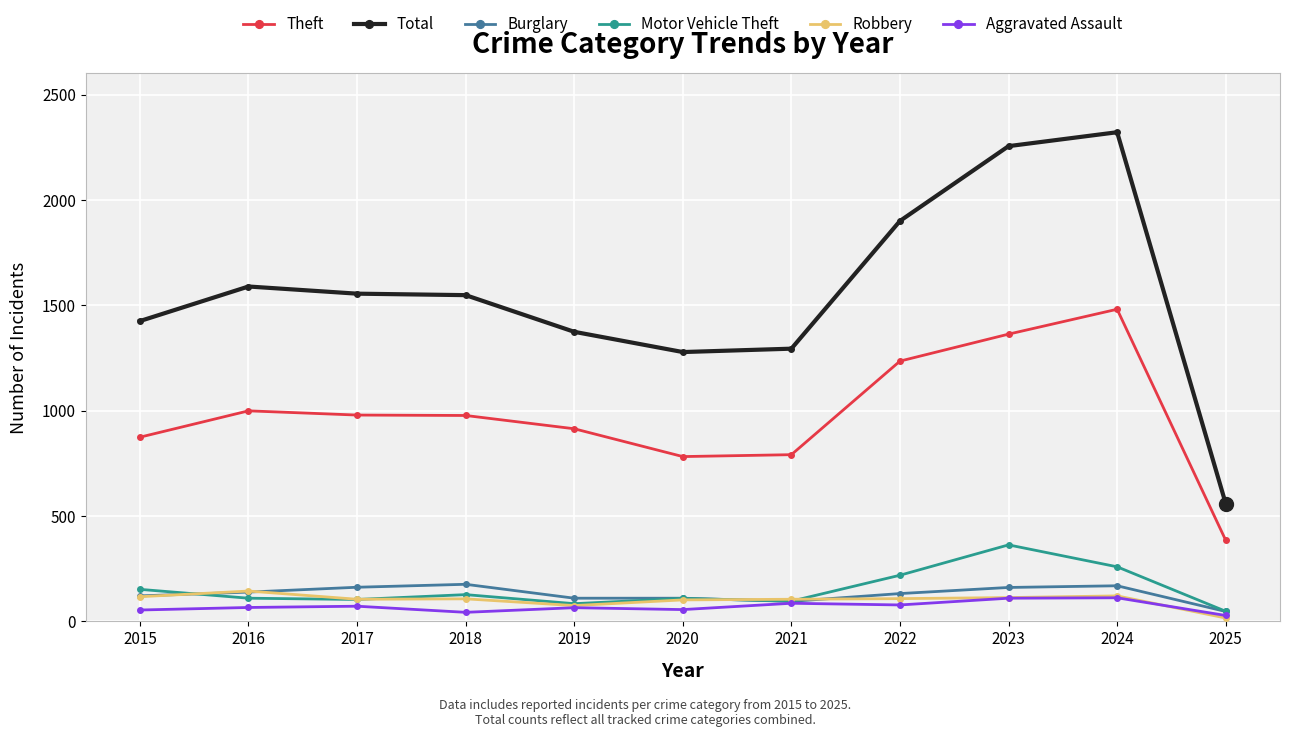

What is the total value across all series at 2020?

2437